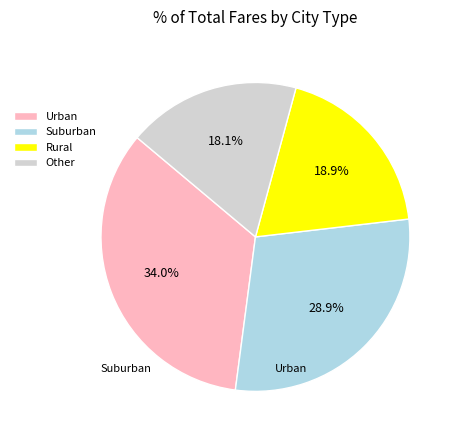

What is the smallest slice in the pie chart?

Other